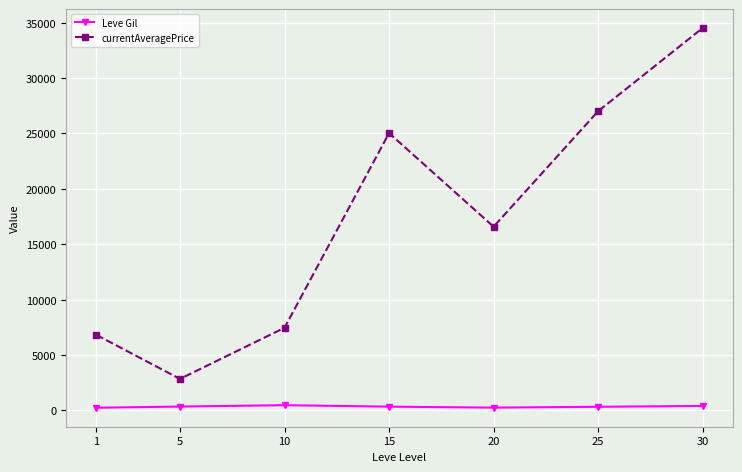

What is the value of the currentAveragePrice point at the 7th from the left?

34509.5